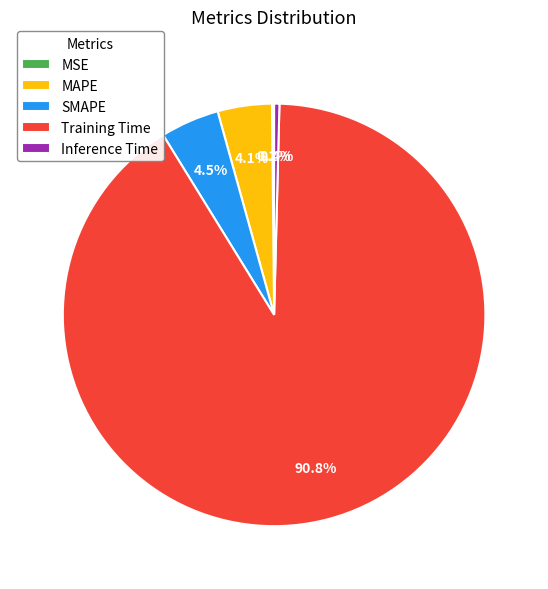

To the nearest percent, what percentage of the pie is Training Time?

91%